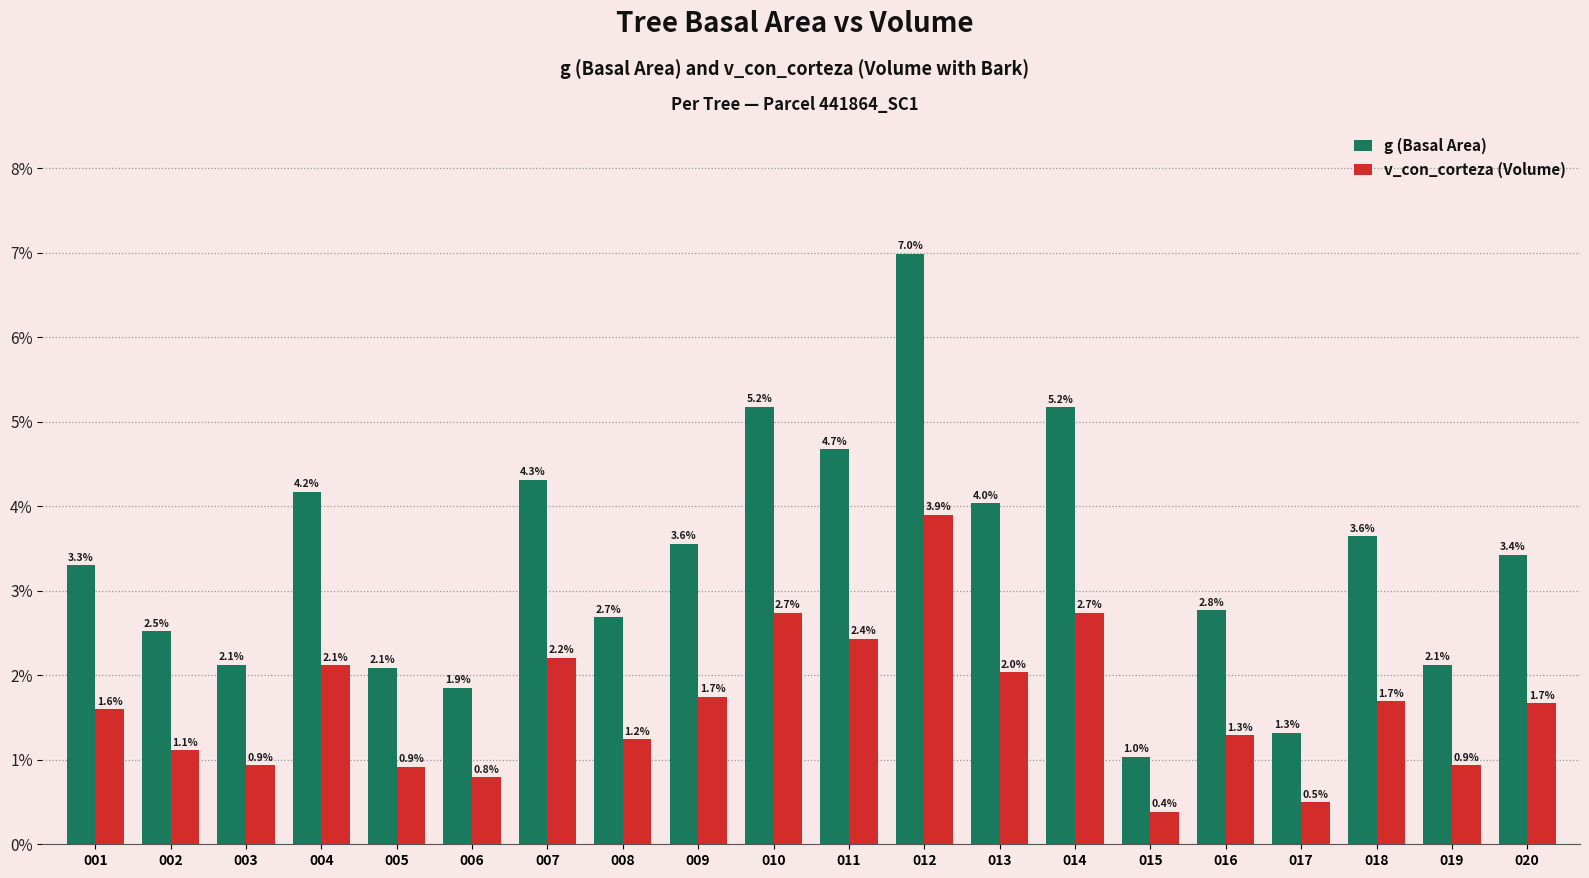

List the series in order of their overall mean, lowest first.

v_con_corteza (Volume), g (Basal Area)